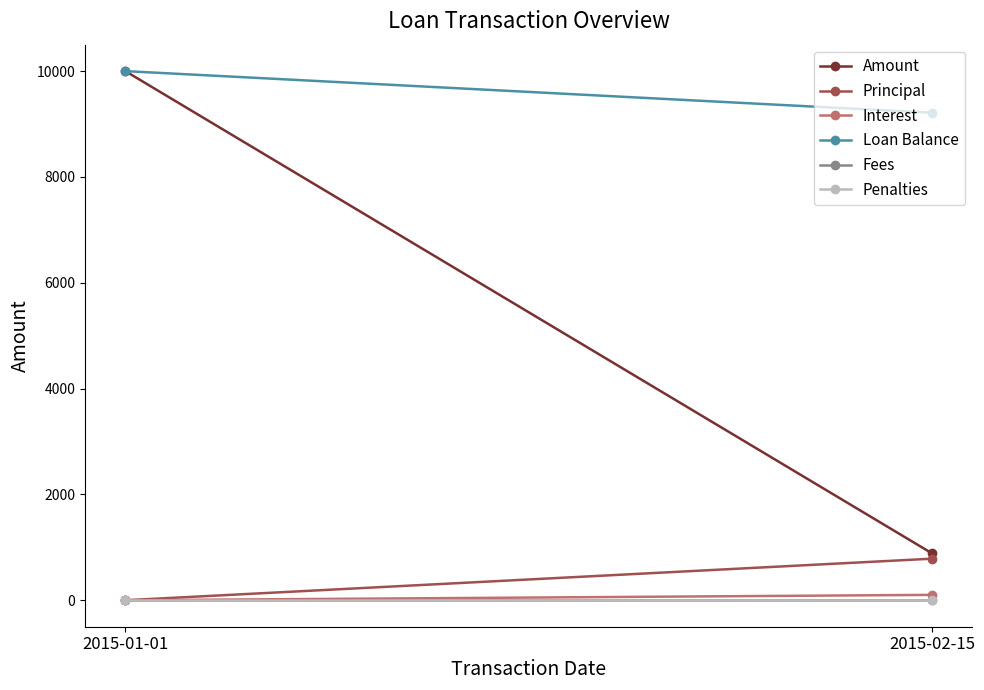

What position from the right is 2015-01-01?

2